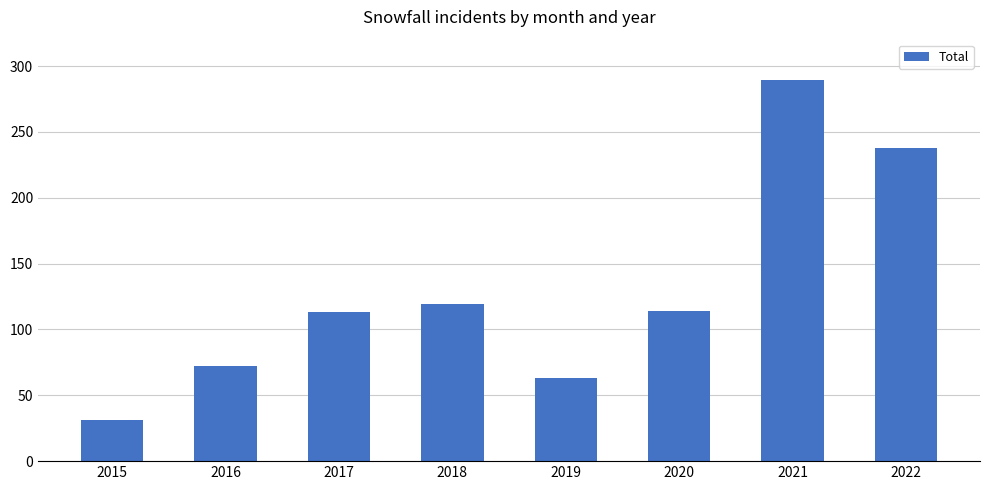

What is the change in value from 2016 to 2021?

+217